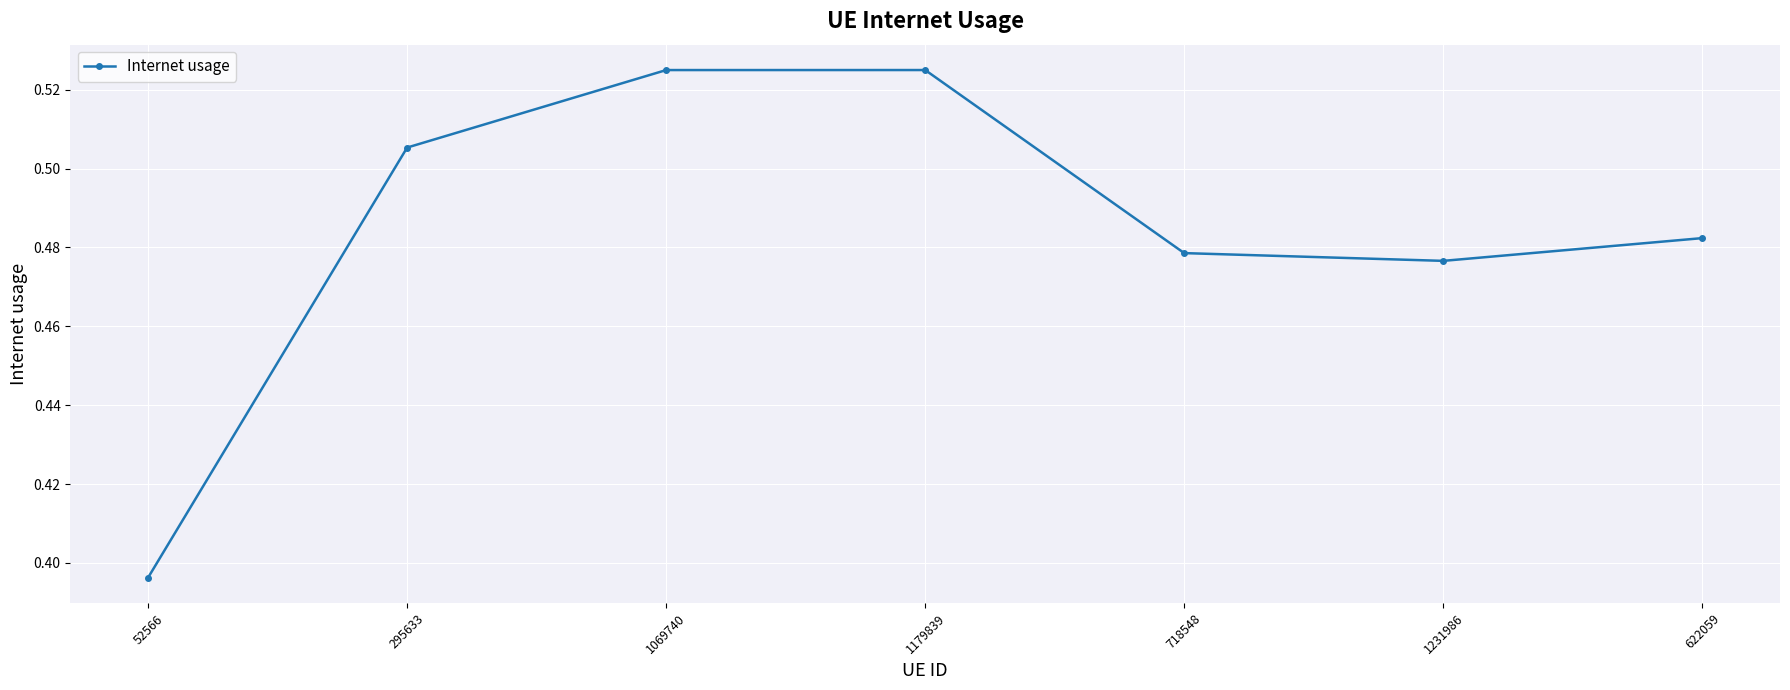

What is the label of the 7th point from the left?

622059